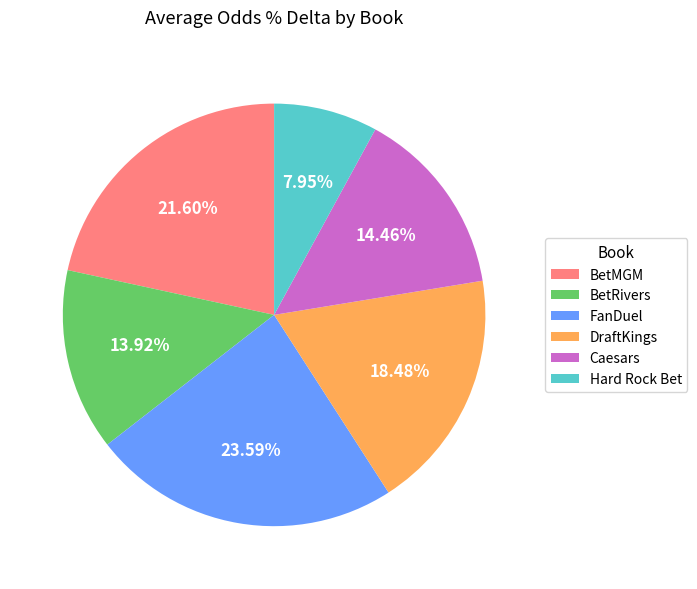

To the nearest percent, what portion does BetMGM represent?

22%